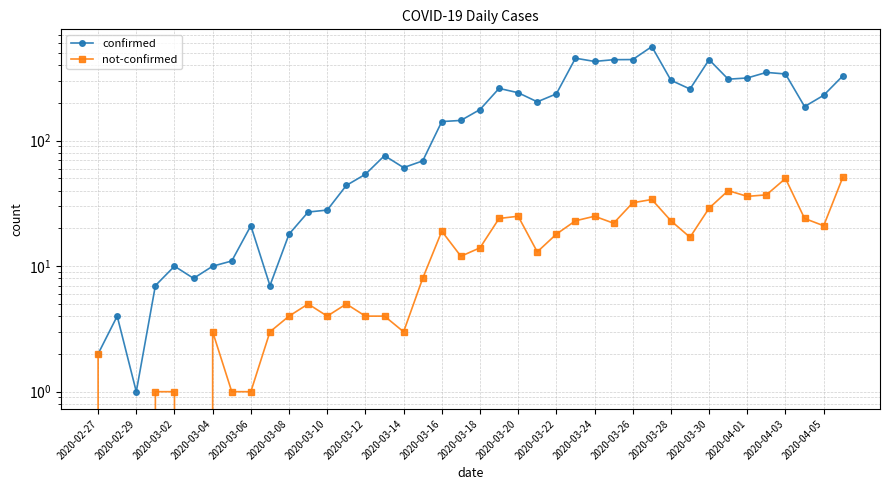

True or false: not-confirmed and confirmed cross at least once.

False